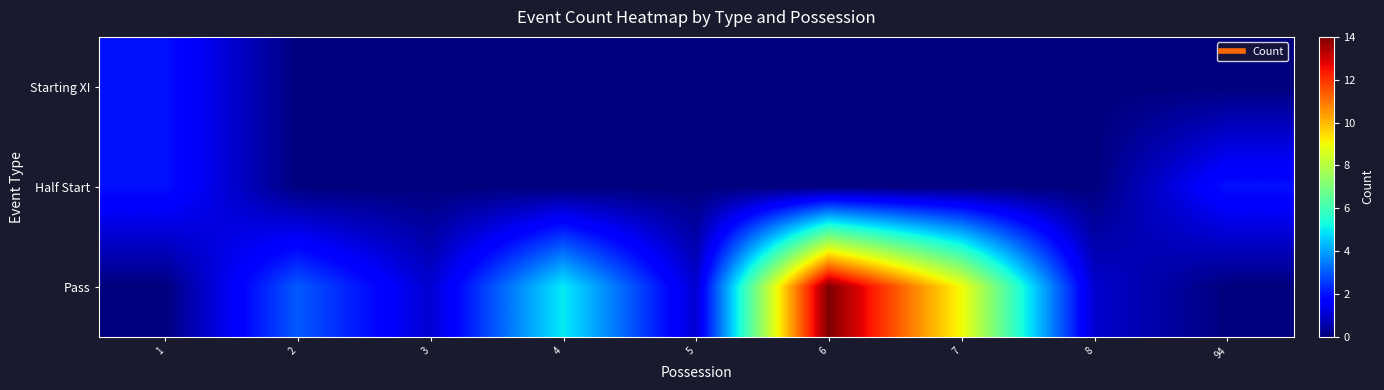

Between 6 and 94, which series saw the biggest shift?

Pass